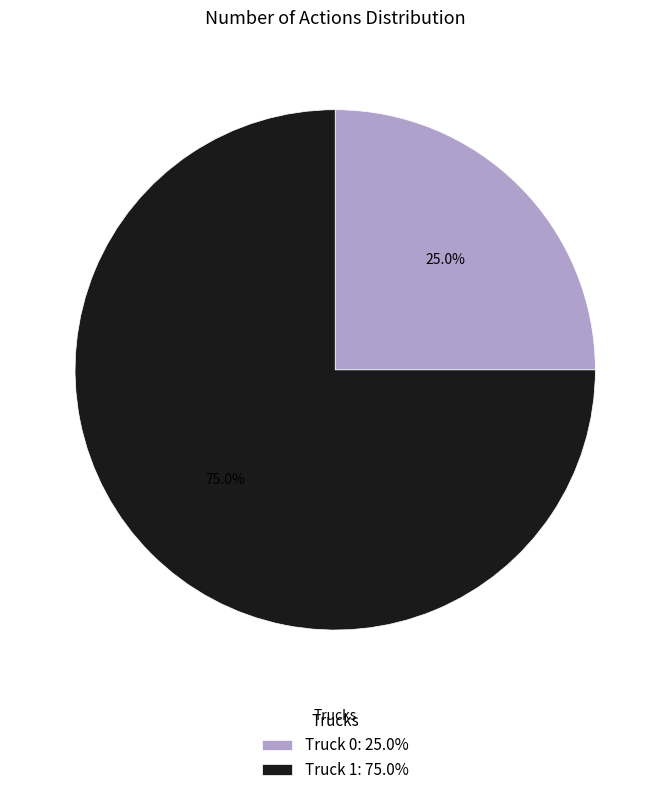

What percentage is NOT represented by Truck 1?

25.0%